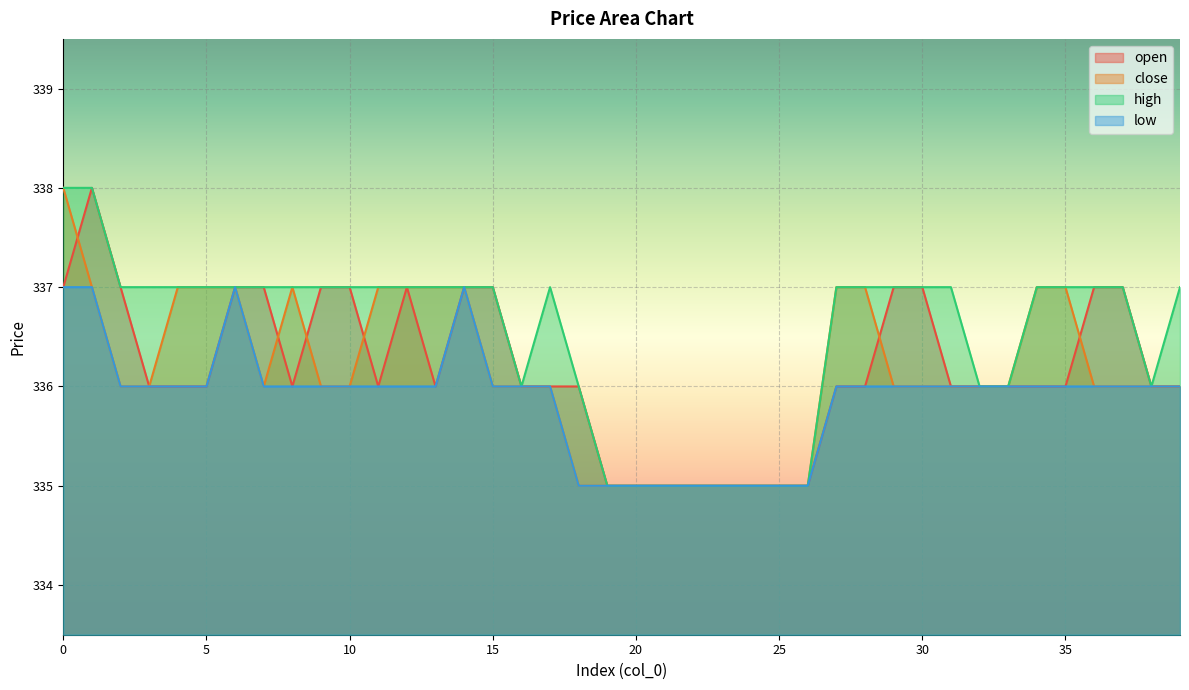

At how many categories does at least one series exceed 335?

32